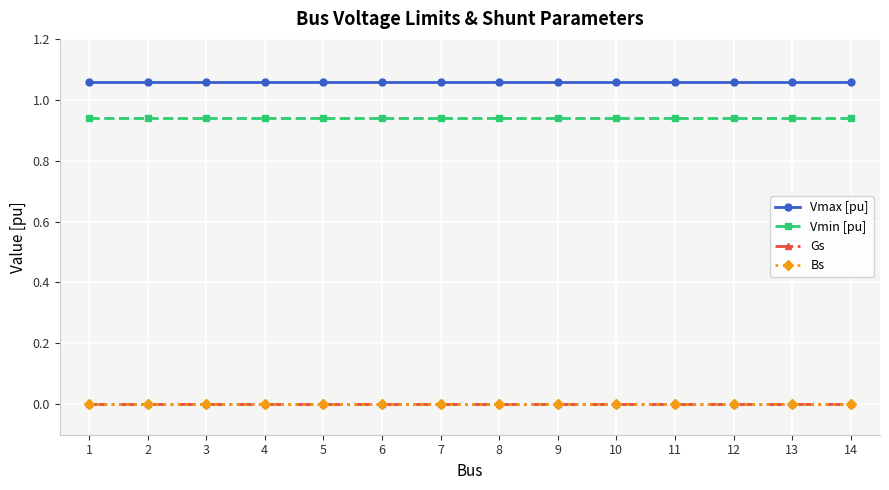

At which label is Vmin [pu] closest to 0?

1